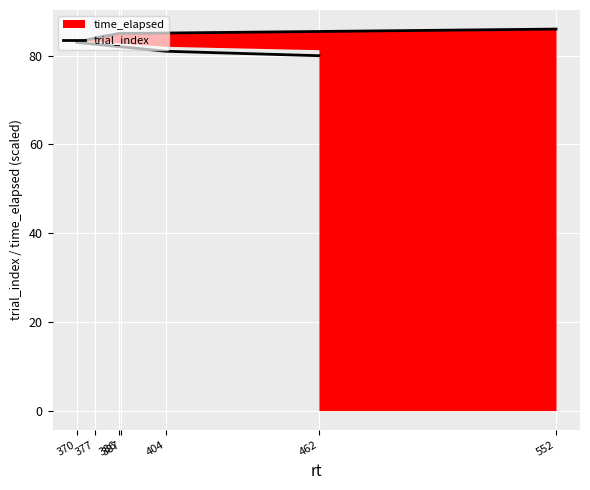

Reading left to right, list all the values displayed in this chart.

80	81	82	83	84	85	86